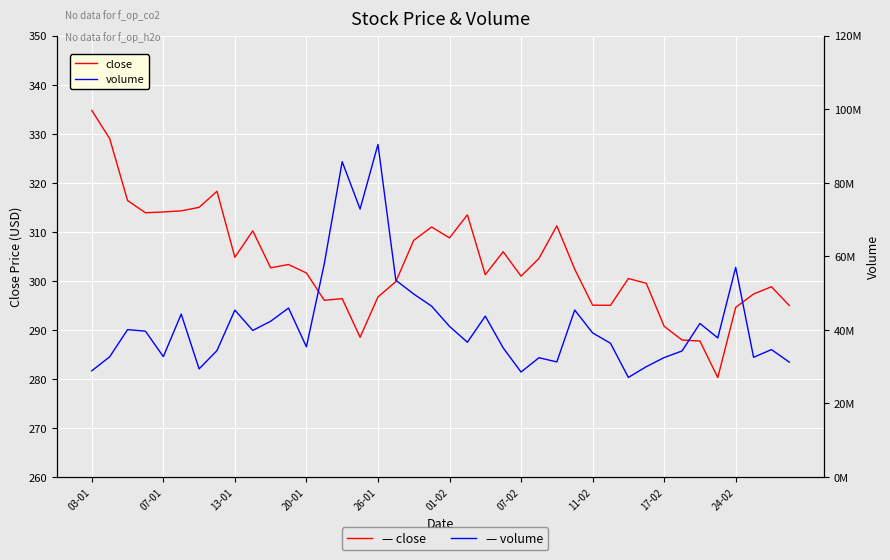

At which category is the sum across all series the highest?

26-01